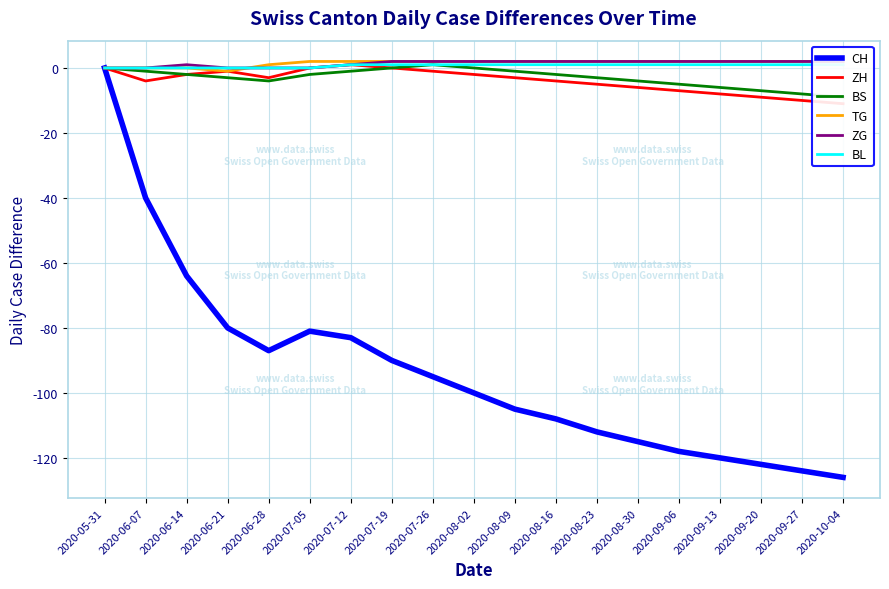

Reading left to right, what are all the values shown in this chart?

CH: 0	-40	-64	-80	-87	-81	-83	-90	-95	-100	-105	-108	-112	-115	-118	-120	-122	-124	-126
ZH: 0	-4	-2	-1	-3	0	1	0	-1	-2	-3	-4	-5	-6	-7	-8	-9	-10	-11
BS: 0	-1	-2	-3	-4	-2	-1	0	1	0	-1	-2	-3	-4	-5	-6	-7	-8	-9
TG: 0	0	0	-1	1	2	2	2	2	2	2	2	2	2	2	2	2	2	2
ZG: 0	0	1	0	0	0	1	2	2	2	2	2	2	2	2	2	2	2	2
BL: 0	0	0	0	0	0	1	1	1	1	1	1	1	1	1	1	1	1	1